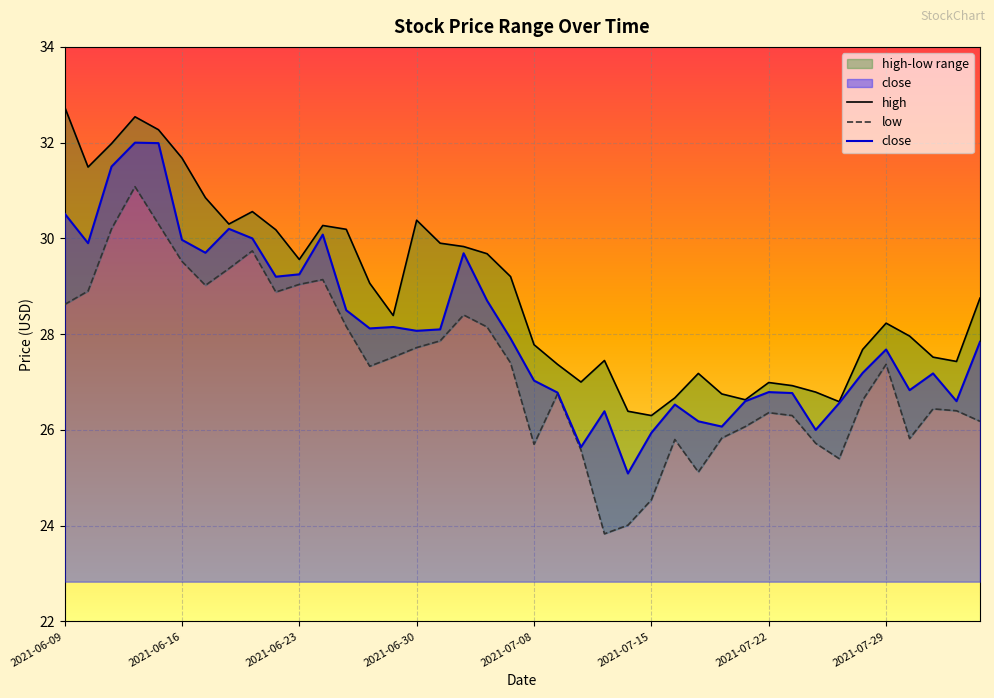

What position from the right is 2021-07-21?

11